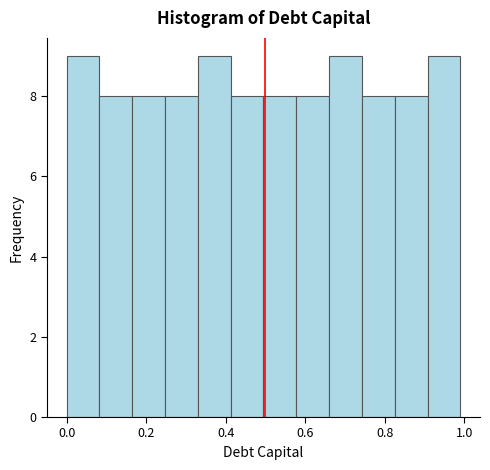

Reading left to right, list every bar in this chart as the range it spans on the x-axis followed by its height. Neither the bar edges nor the heights are printed on the chart, so give them approximately, as read against the axes.

0.00 to 0.08: 9
0.08 to 0.16: 8
0.16 to 0.24: 8
0.24 to 0.34: 8
0.34 to 0.42: 9
0.42 to 0.50: 8
0.50 to 0.58: 8
0.58 to 0.66: 8
0.66 to 0.74: 9
0.74 to 0.82: 8
0.82 to 0.90: 8
0.90 to 1.00: 9